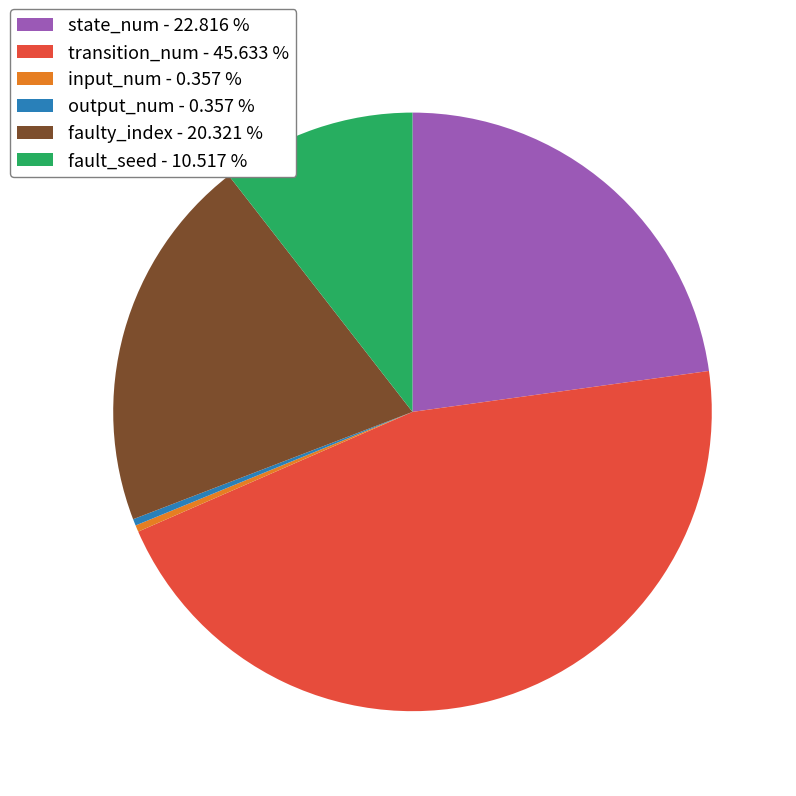

Between faulty_index - 20.321 % and state_num - 22.816 %, which is larger?

state_num - 22.816 %